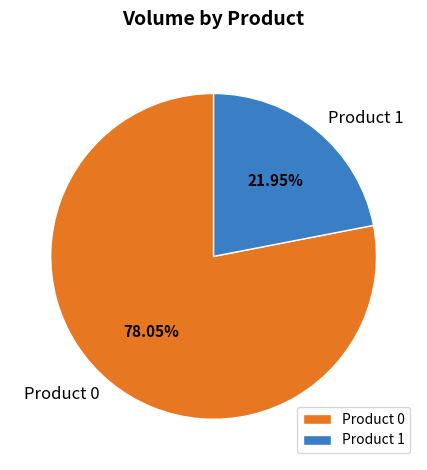

What percentage is NOT represented by Product 0?

22.0%